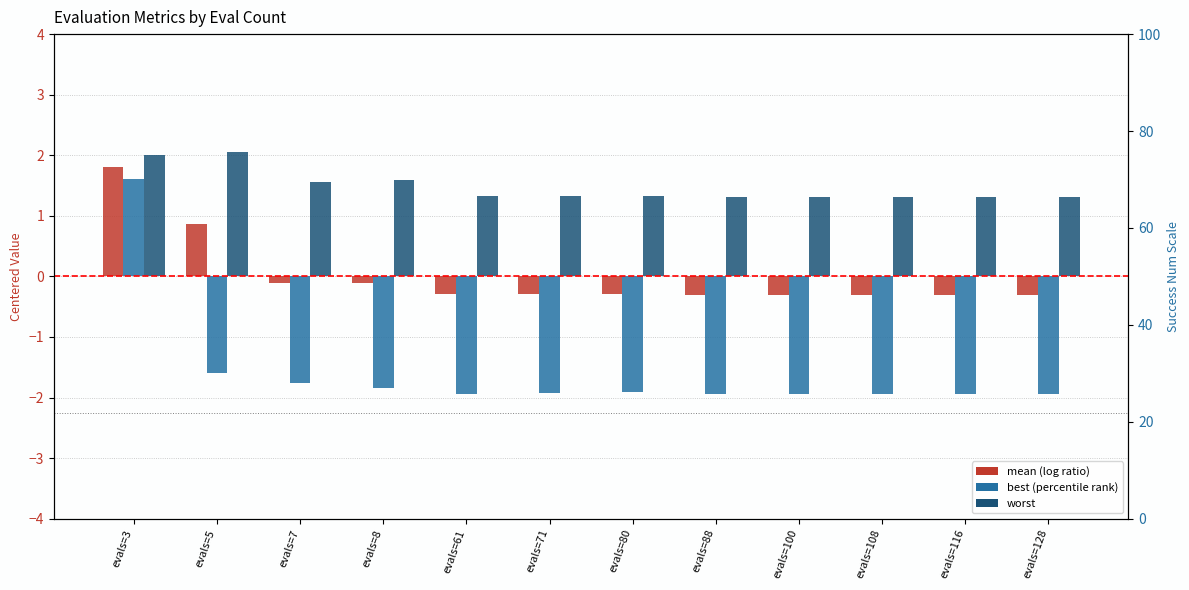

At evals=7, list the series in order from smallest to largest.

best, mean, worst